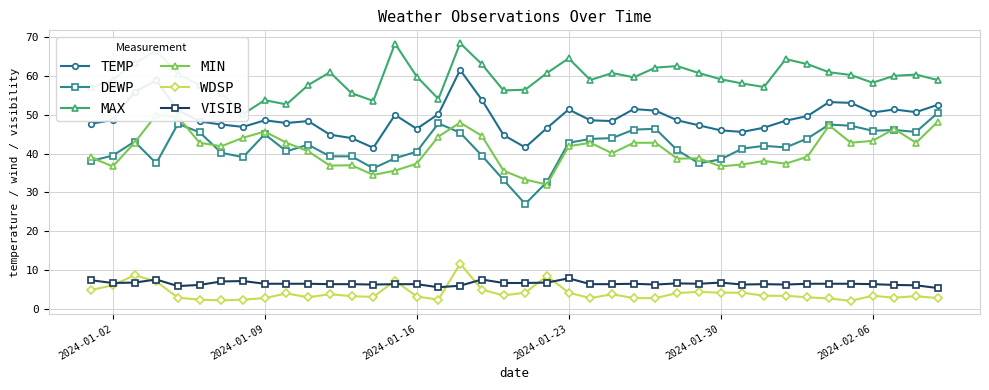

True or false: VISIB and DEWP cross at least once.

False